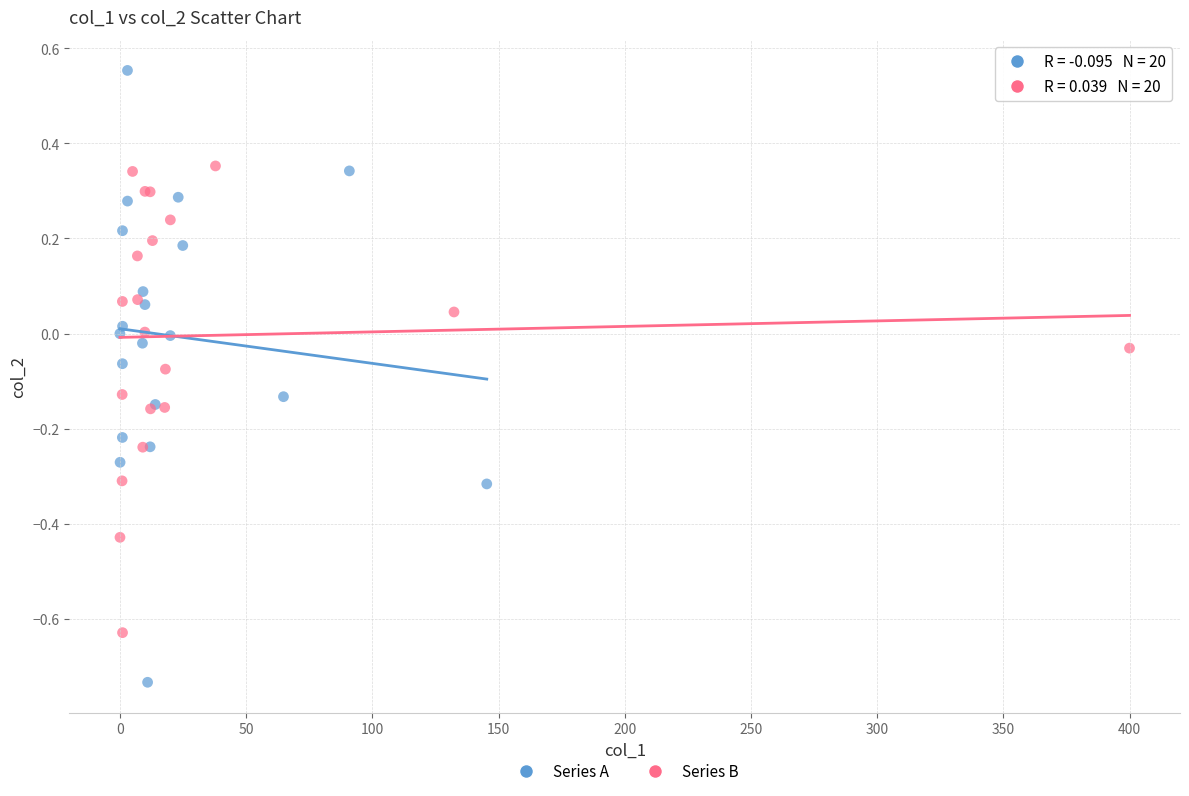

Which series contains the lowest Y value?

Series A